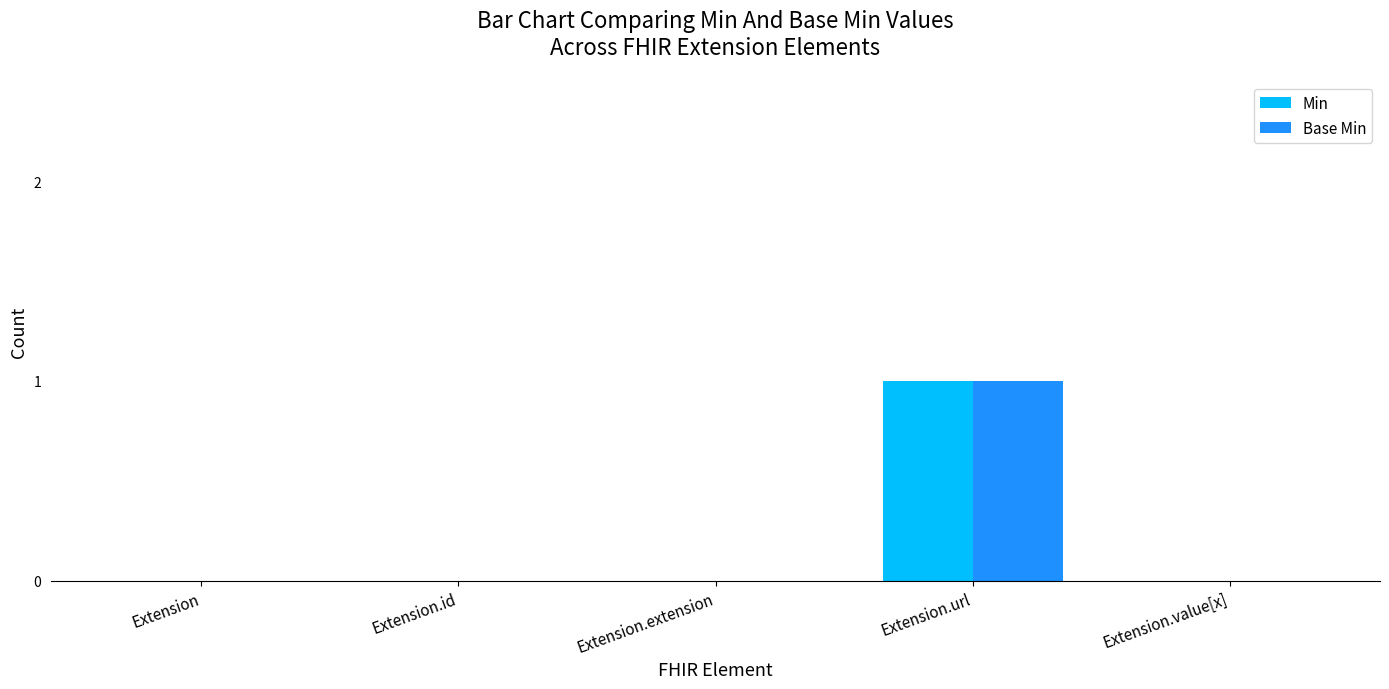

At which category is the sum across all series the highest?

Extension.url